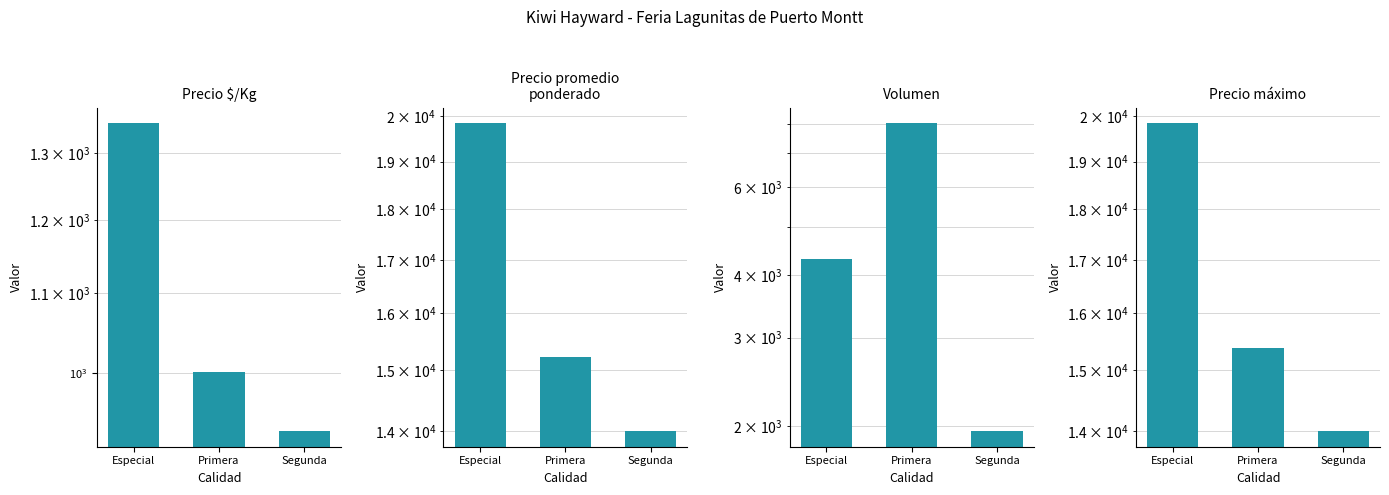

Which series changed the most between Especial and Primera?

Precio promedio
ponderado